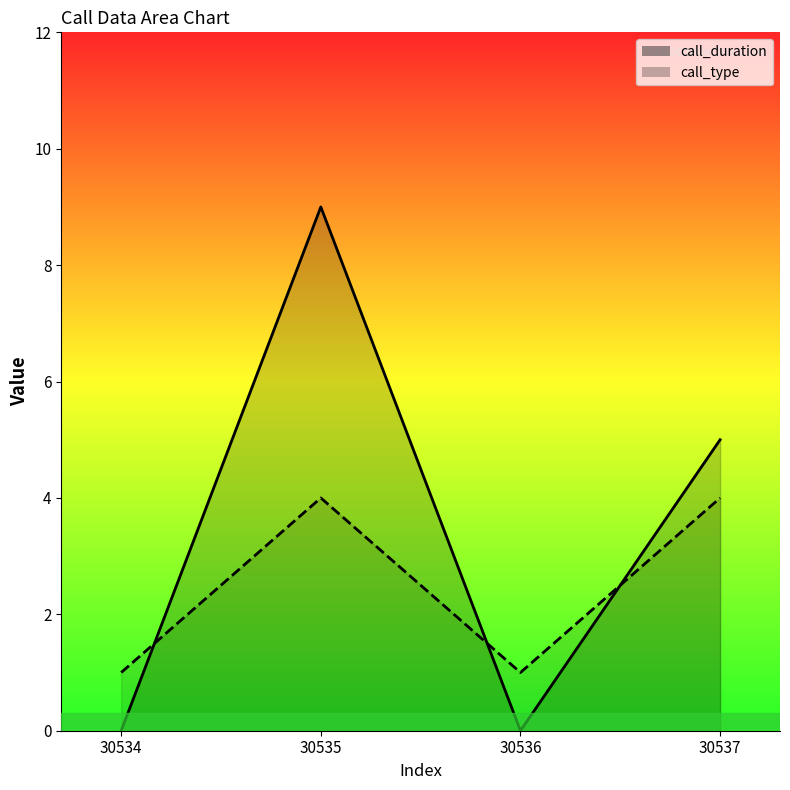

What value does the call_type series have at 30534?

1